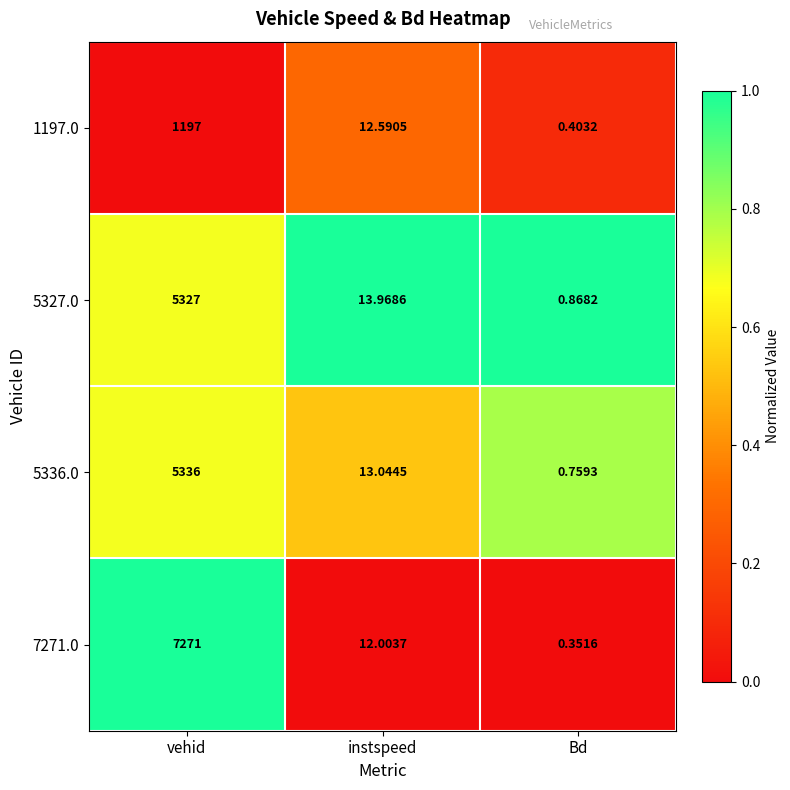

How many data points in 5336.0 are above 13?

2